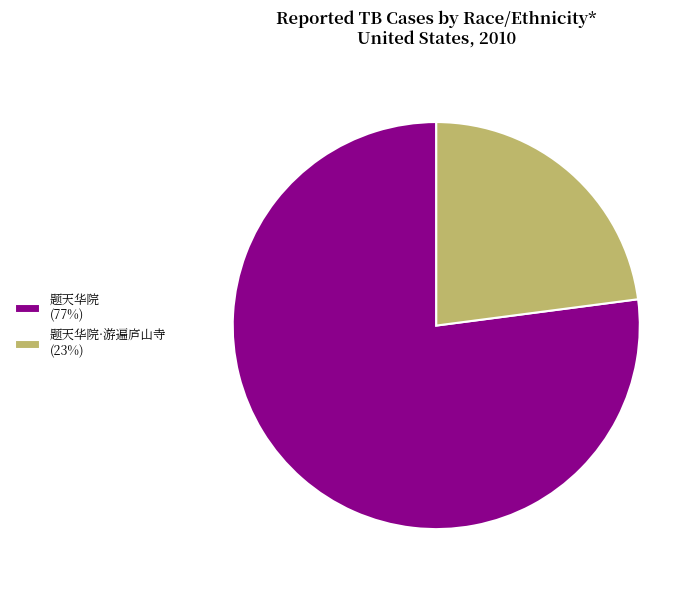

Which category has the biggest portion of the pie?

题天华院 (77%)